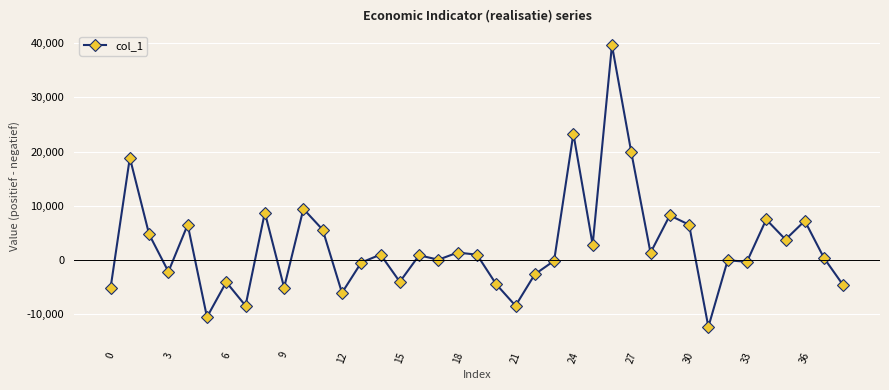

What is the value of the 39th point from the left?

-4652.5